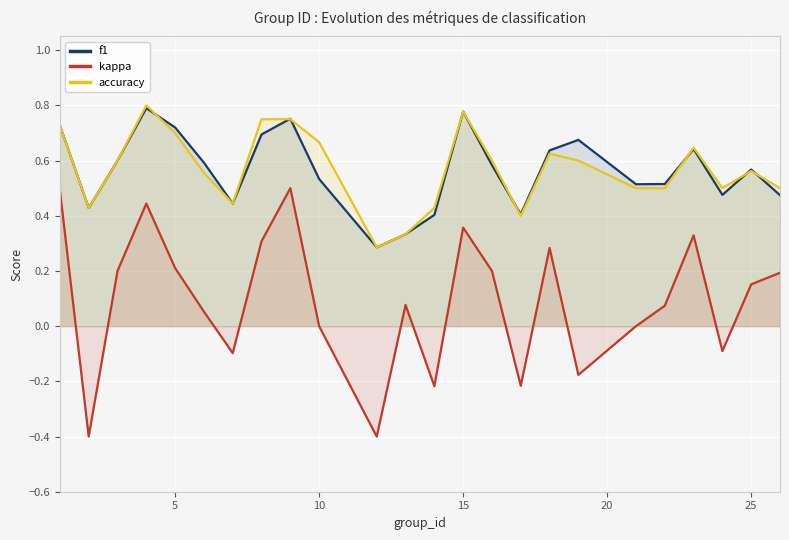

True or false: f1 and kappa intersect in this chart.

False